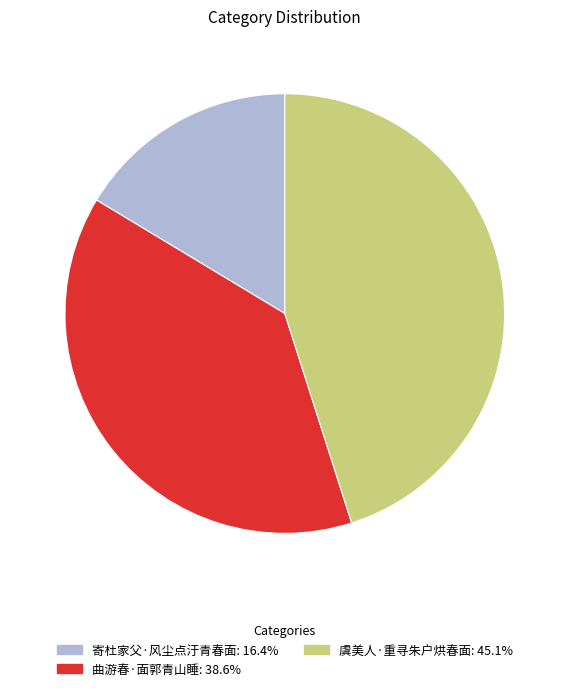

What is the largest slice in the pie chart?

虞美人·重寻朱户烘春面